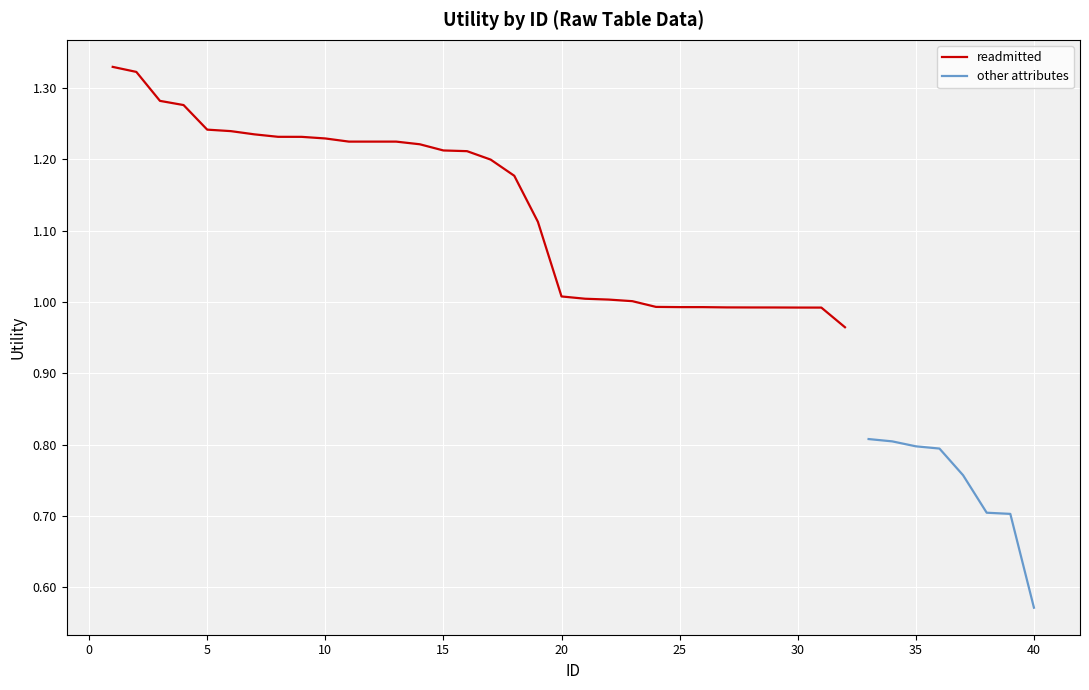

The readmitted series shows 1.4 at 20. True or false?

False